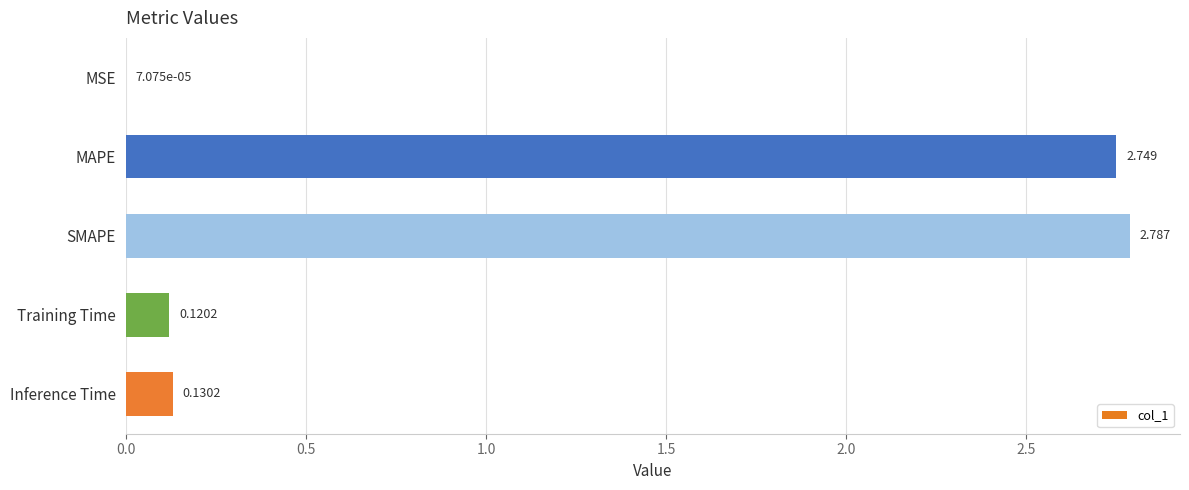

Are the bars horizontal?

Yes